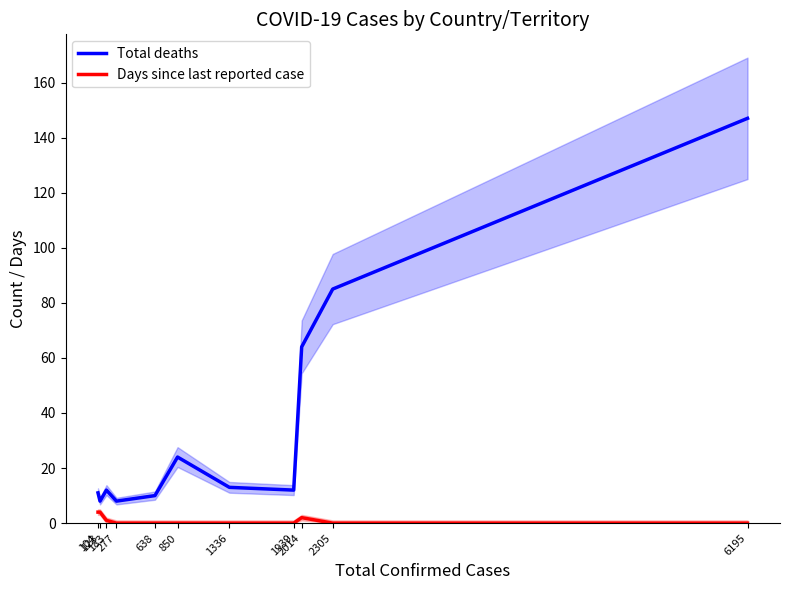

At how many categories does at least one series exceed 128?

1